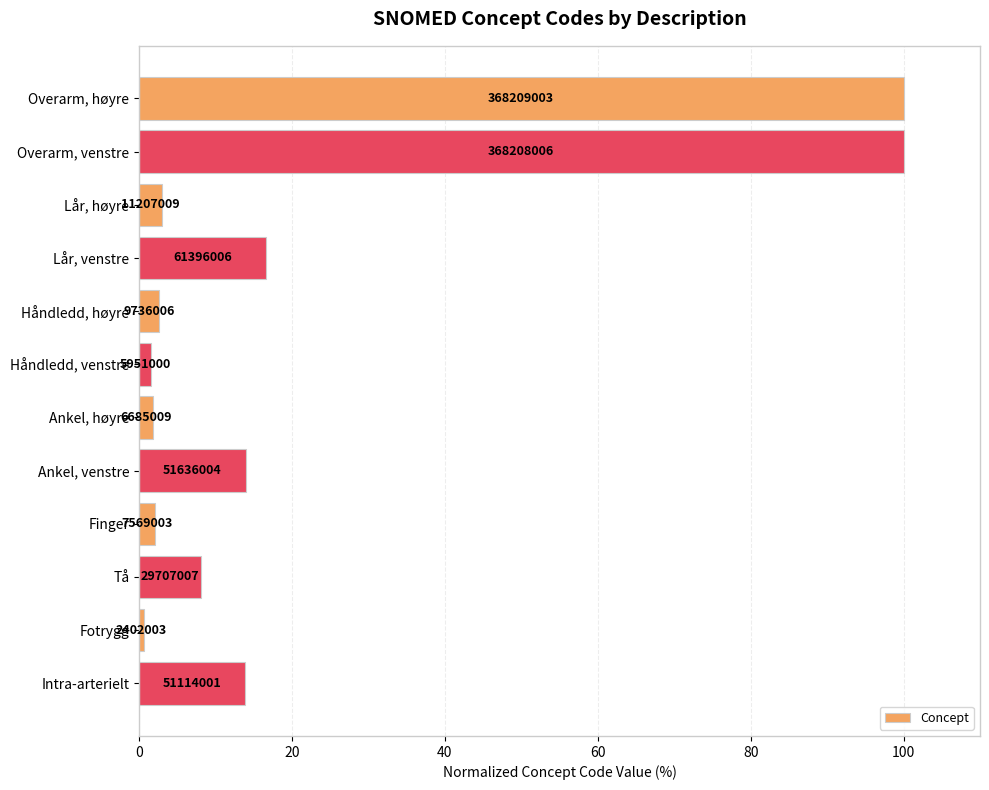

Are the bars horizontal?

Yes